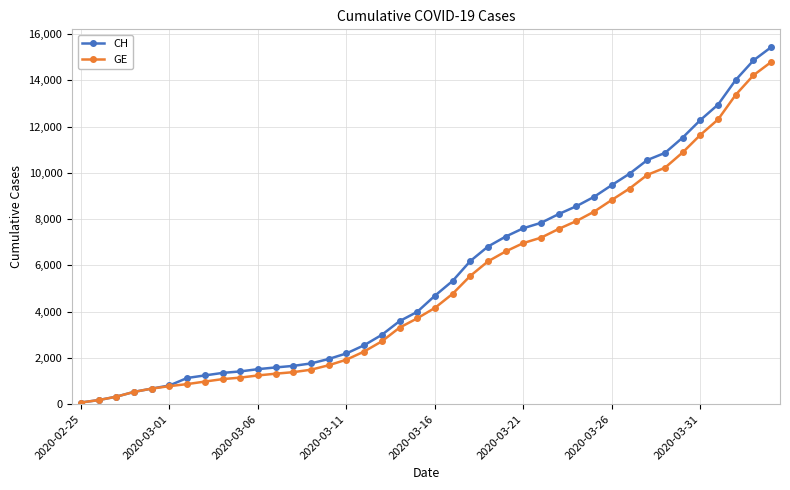

At how many categories does at least one series exceed 9395?

10